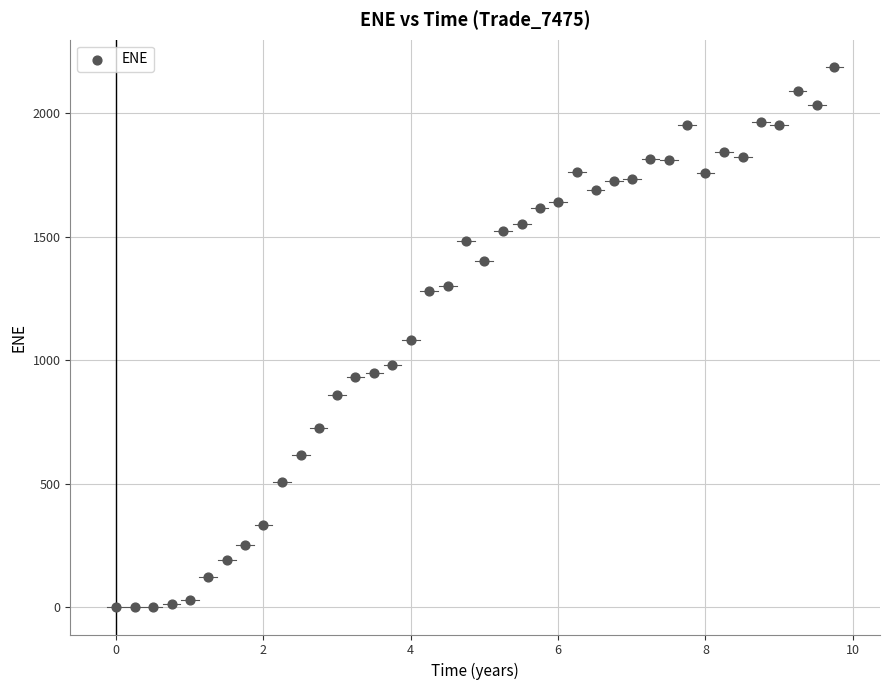

What is the range of Y values (max minus min)?

2187.7